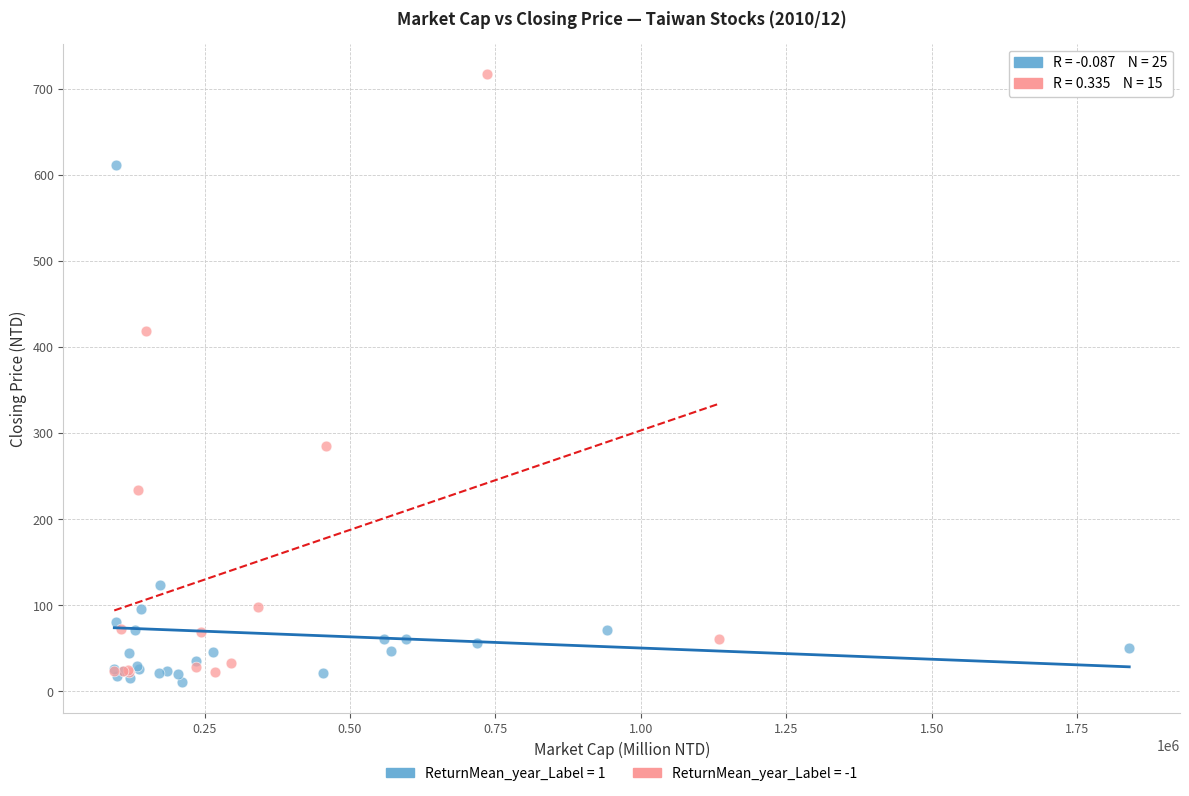

Which series contains the highest Y value?

ReturnMean_year_Label = -1